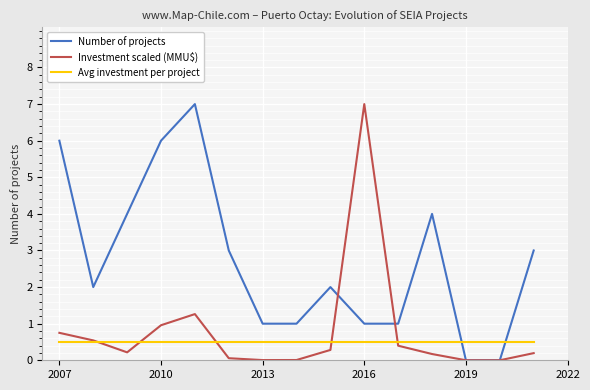

How many times do Avg investment per project and Number of projects cross each other?

2